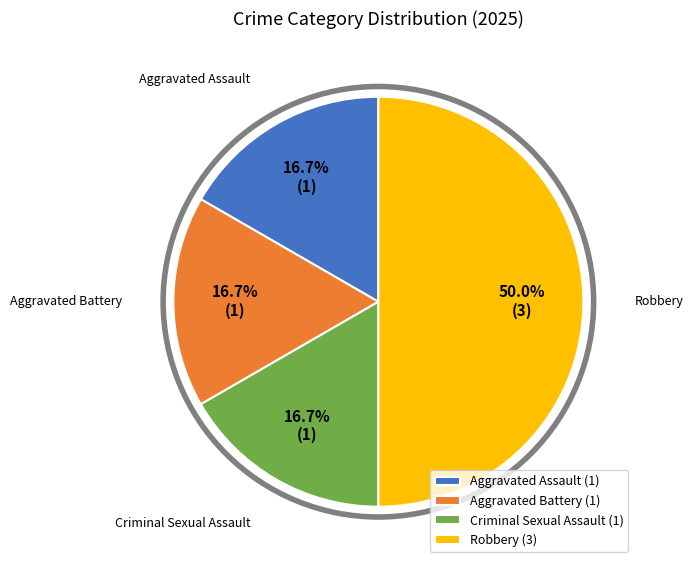

To the nearest percent, what is the combined percentage of Aggravated Assault and Criminal Sexual Assault?

33%